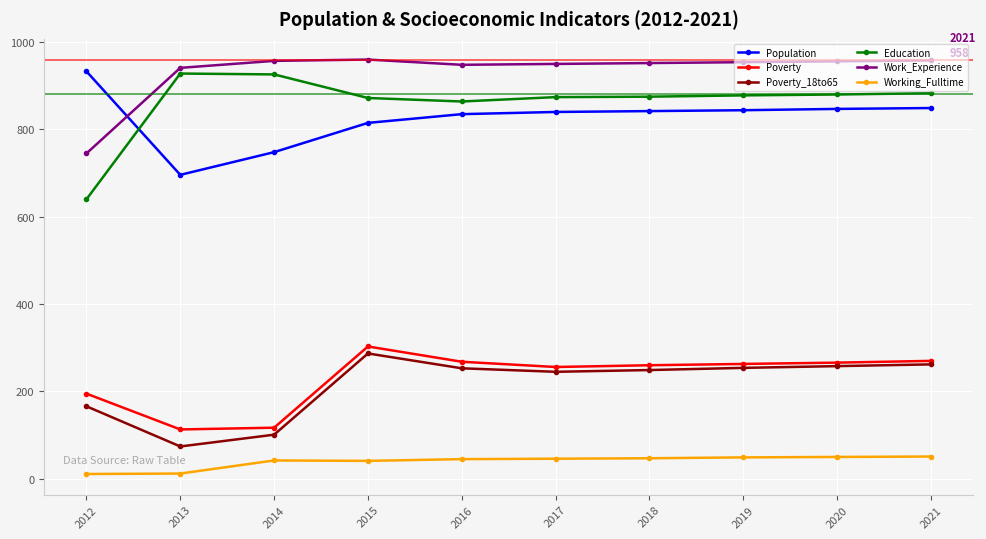

What is the lowest value of the Population series?

696